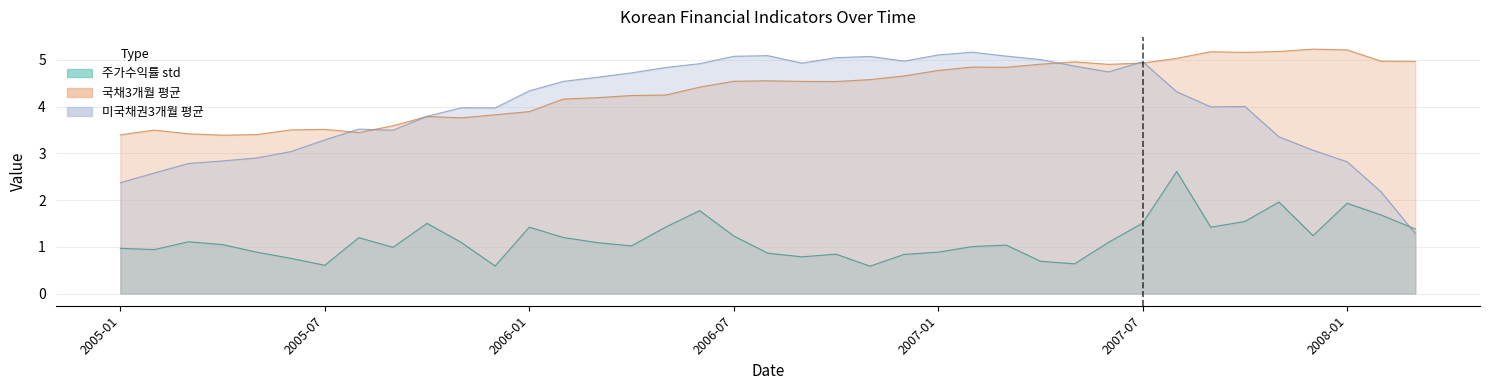

How many values in the 주가수익률 std series are below 1?

15